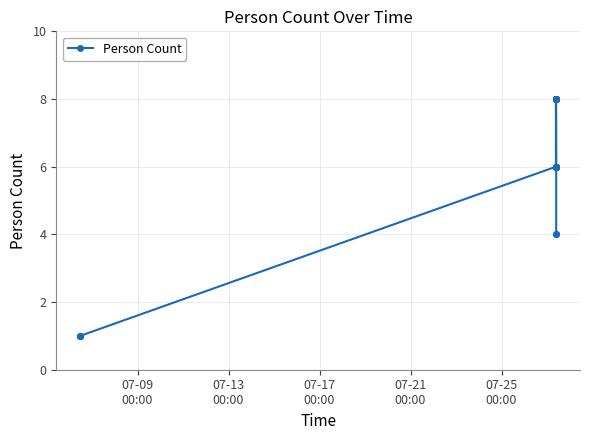

Reading left to right, what are all the values shown in this chart?

1	1	1	6	6	8	6	8	8	8	8	8	6	6	6	4	4